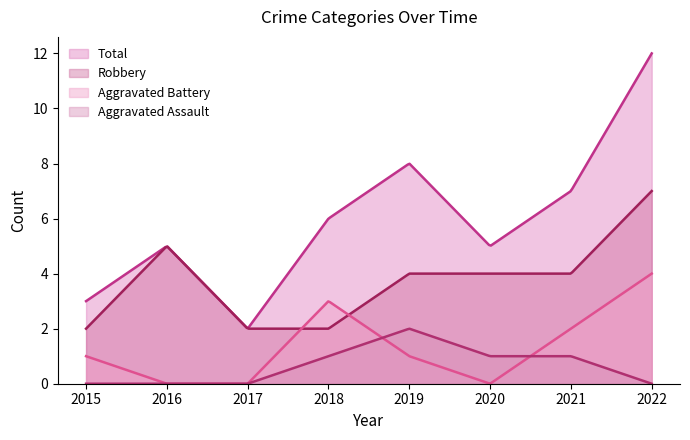

Does the chart display data point markers on the line(s)?

No